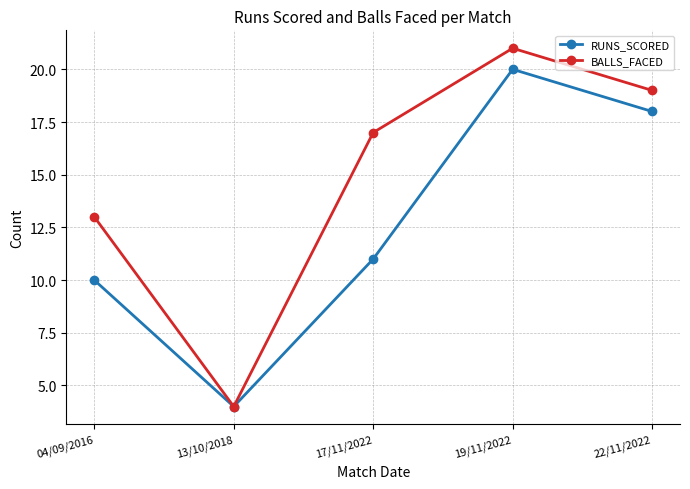

What is the difference between the second highest and minimum values in the RUNS_SCORED series?

14